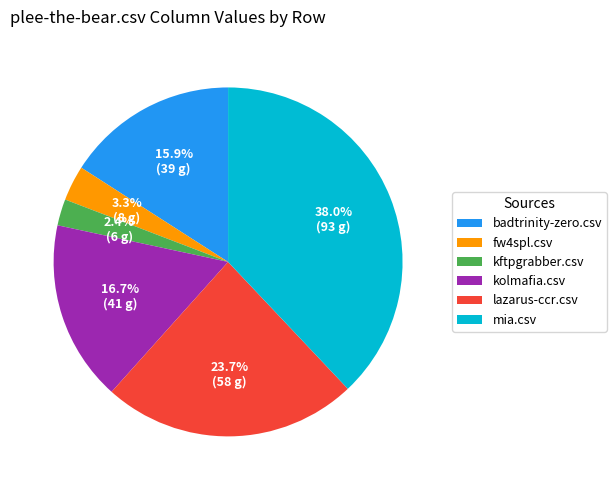

What percentage is the mia.csv slice, to the nearest percent?

38%